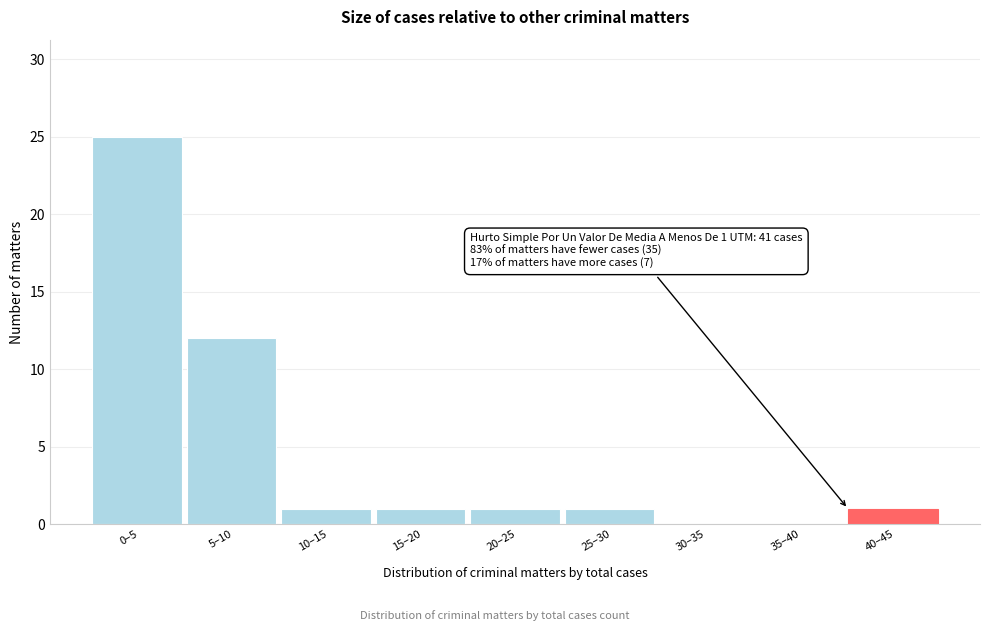

Reading left to right, what are all the values shown in this chart?

0–5=25	5–10=12	10–15=1	15–20=1	20–25=1	25–30=1	30–35=0	35–40=0	40–45=1